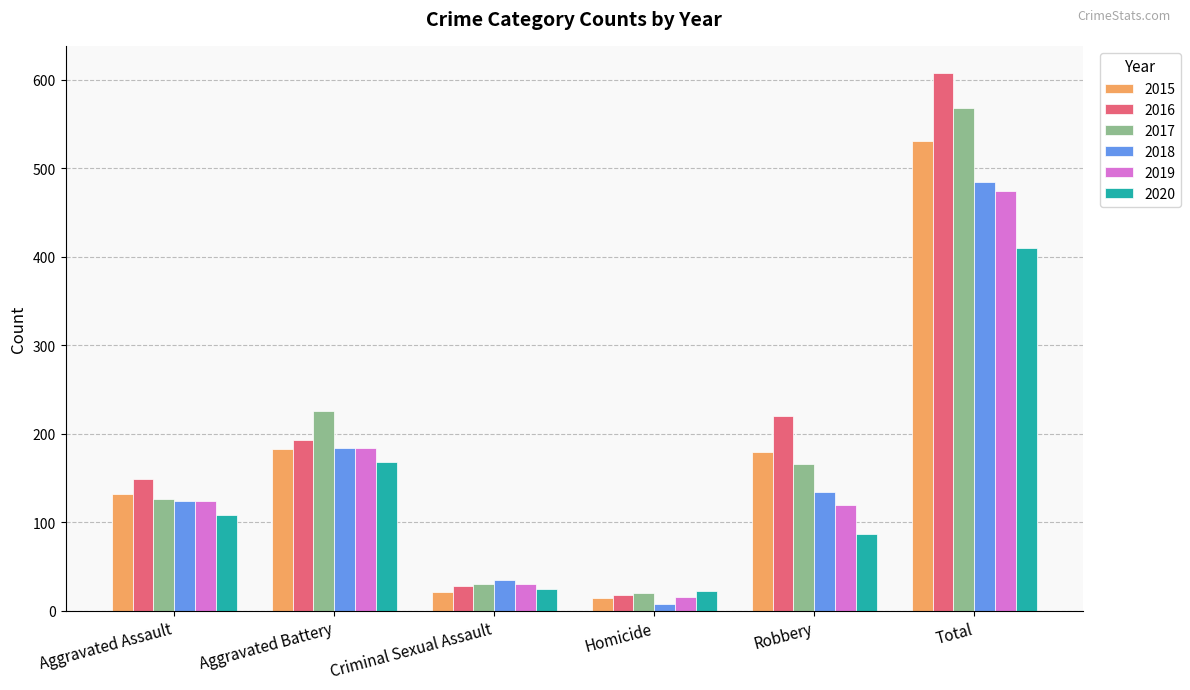

What is the value of the 2020 bar at the 2nd from the left?

168